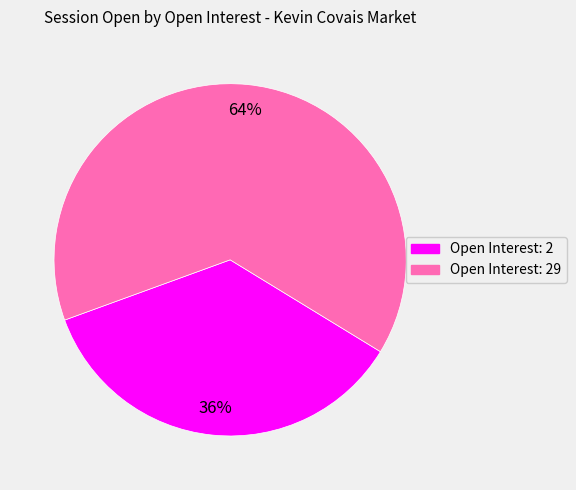

What percentage is the Open Interest: 29 slice, to the nearest percent?

64%